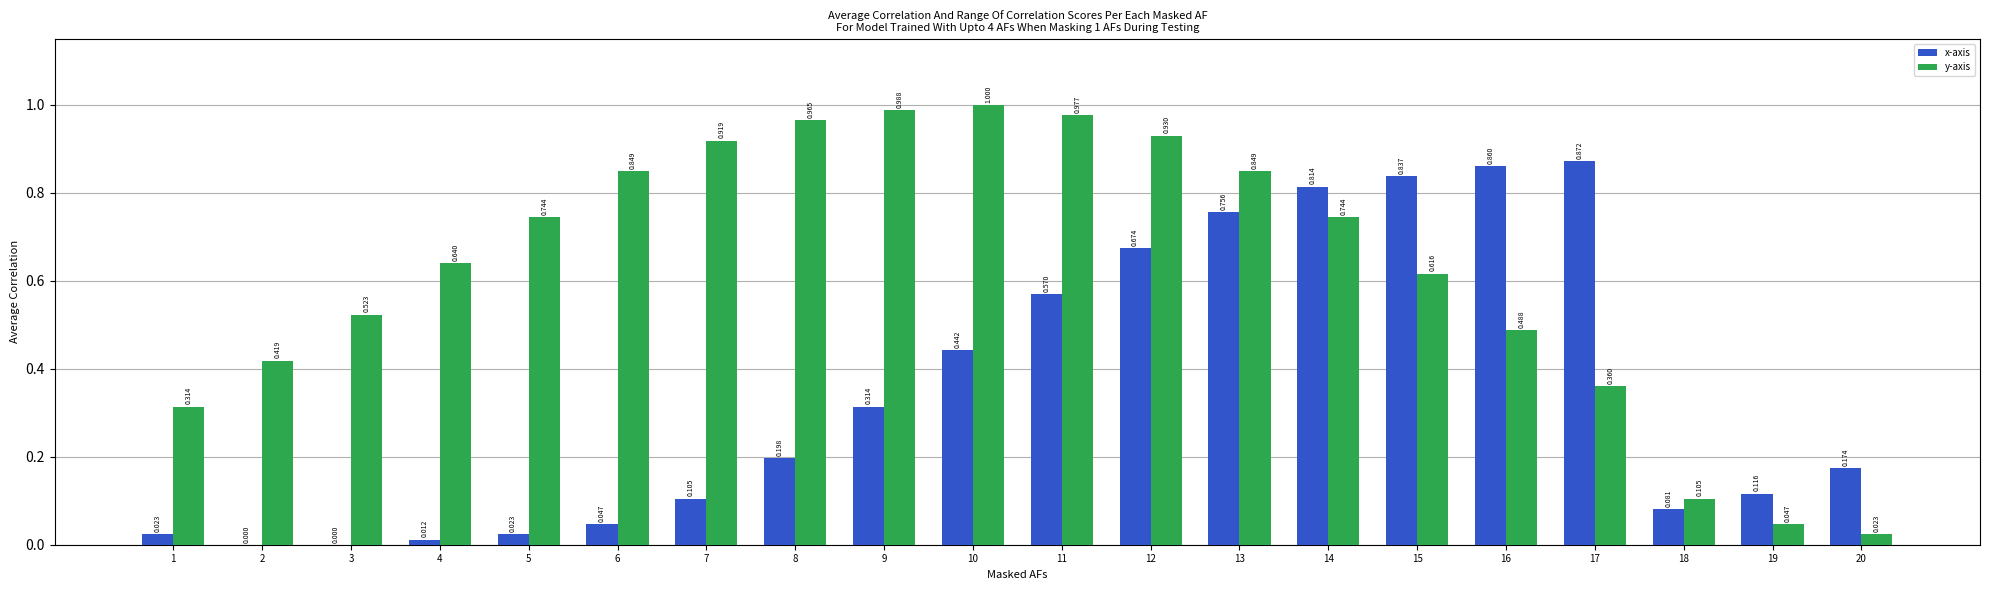

Is the value of x-axis at 19 greater than the value of y-axis at 13?

No